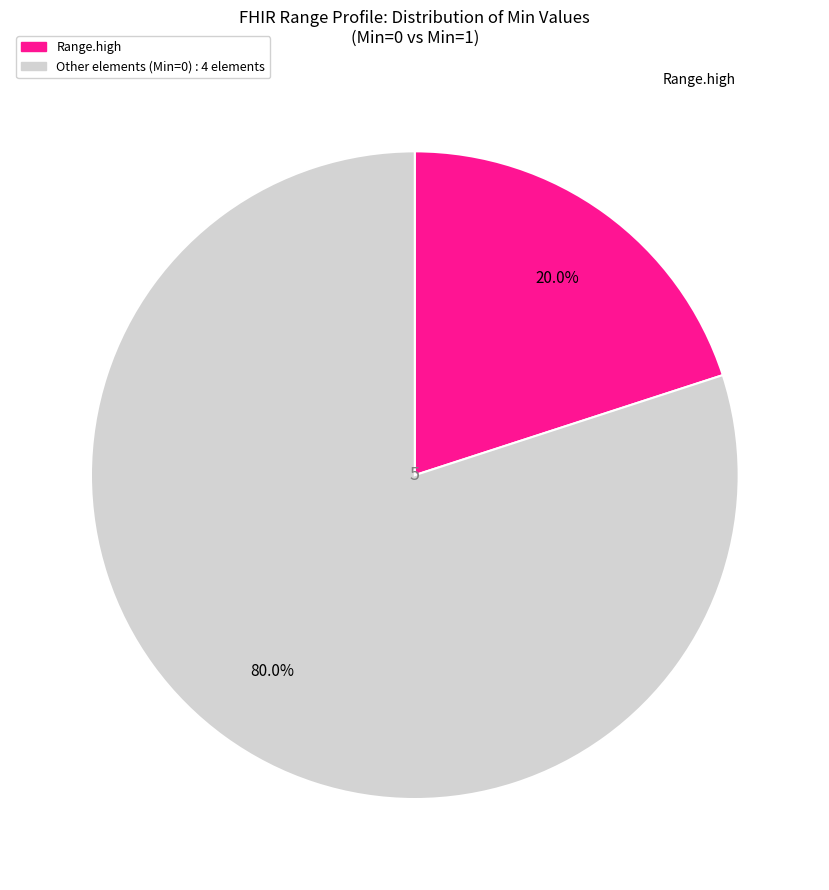

Does any single category account for the majority?

Yes